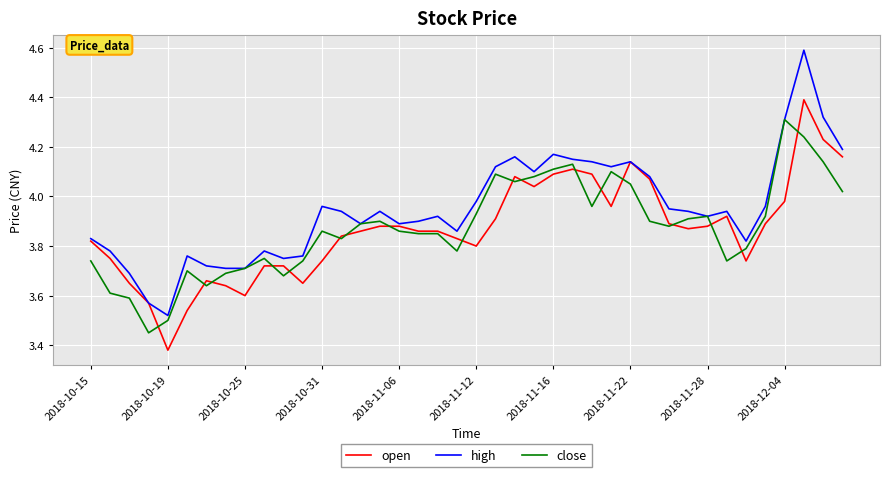

What is the highest value of the open series?

4.4